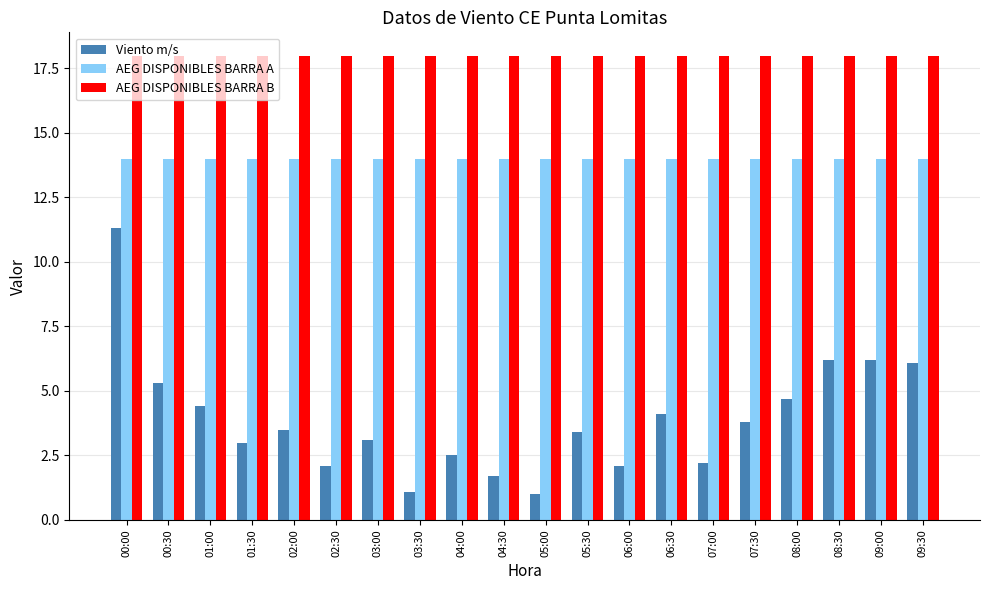

Does the chart contain any negative values?

No